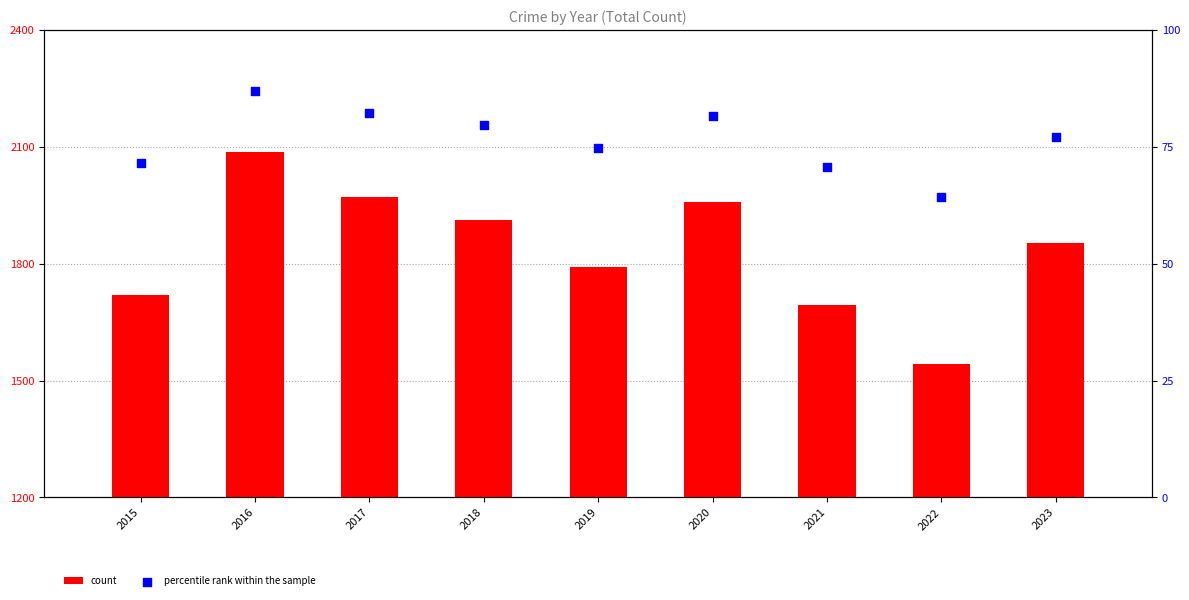

Which series reaches the maximum Y coordinate?

count